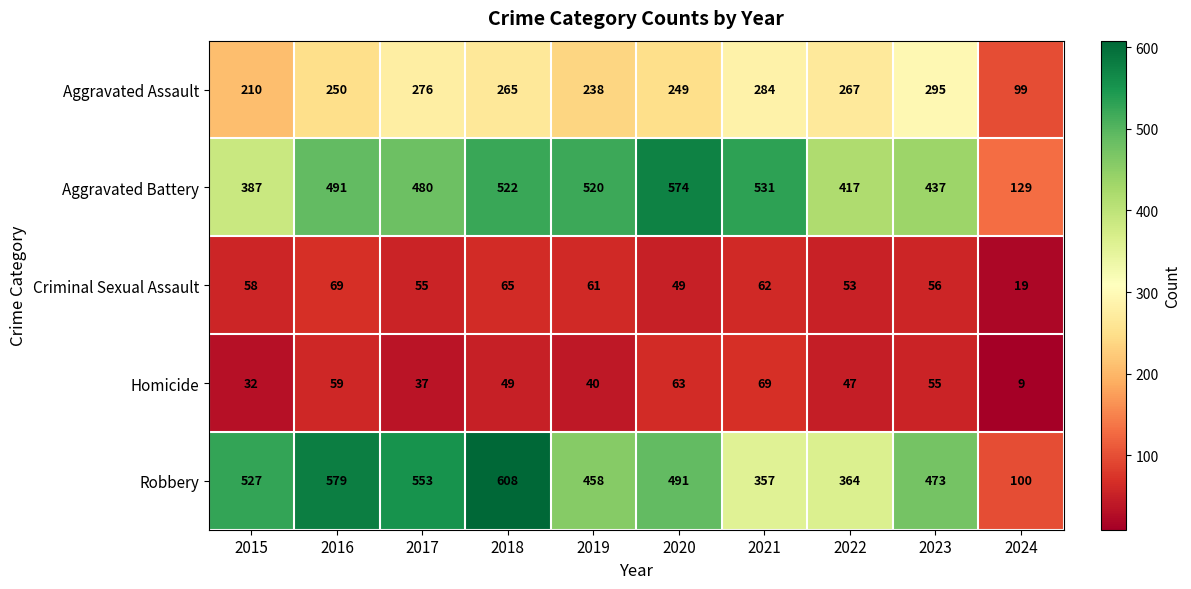

Which series has the widest spread of values?

Robbery